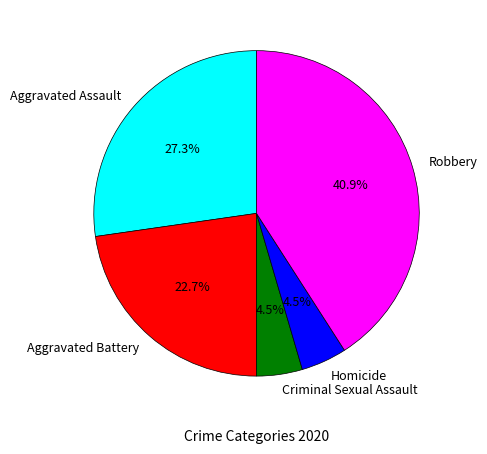

To the nearest percent, what portion does Aggravated Assault represent?

27%